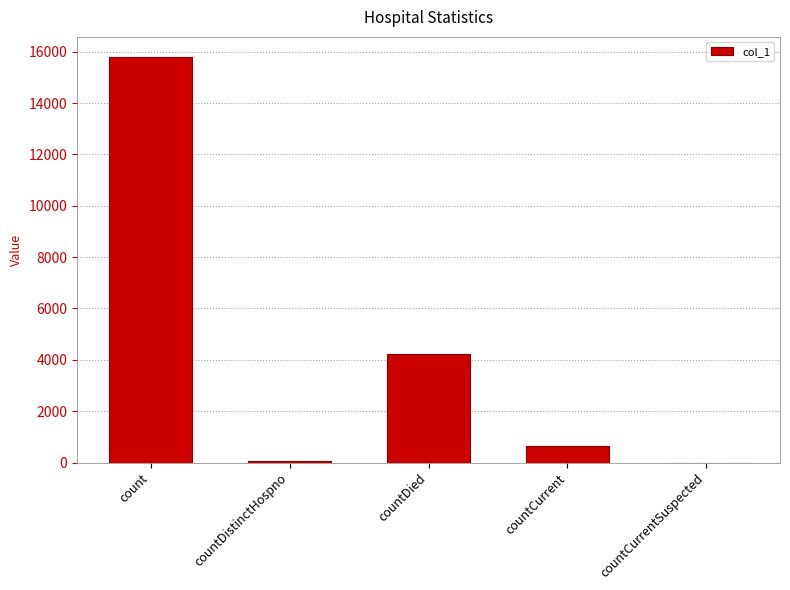

What is the sum of the values at countCurrent and countDied?

4864